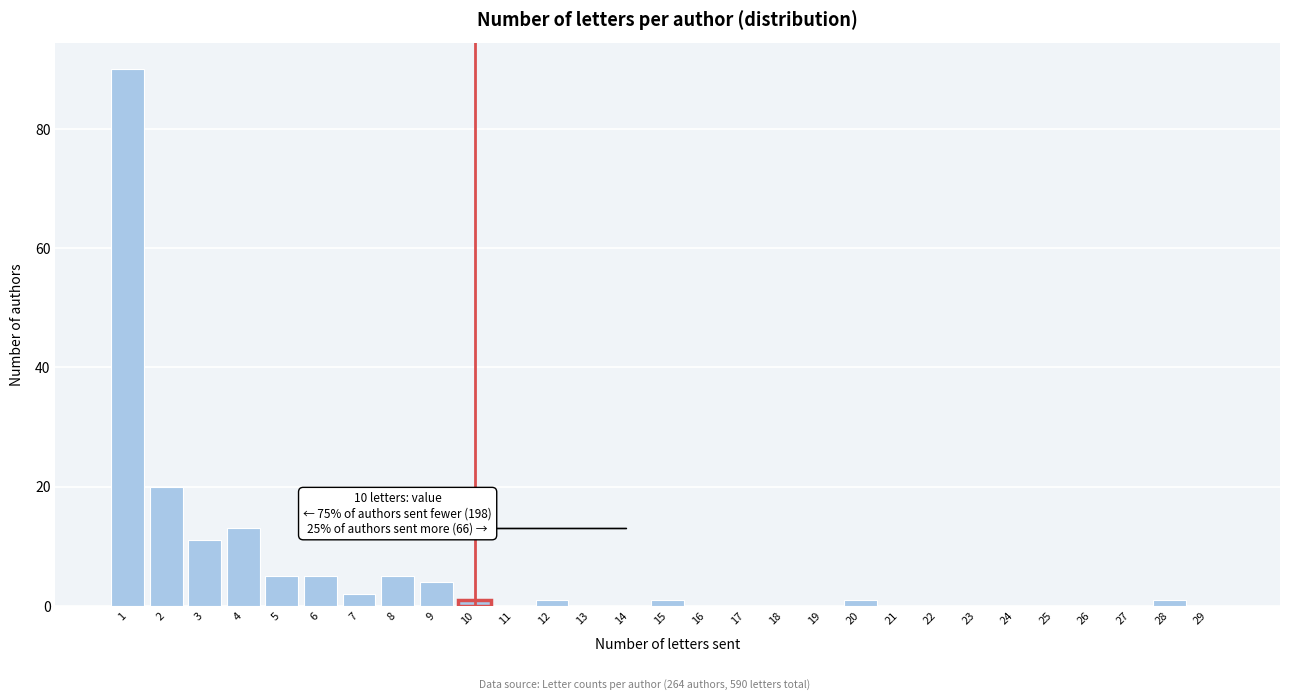

Reading left to right, list all the values displayed in this chart.

1=90	2=20	3=11	4=13	5=5	6=5	7=2	8=5	9=4	10=1	11=0	12=1	13=0	14=0	15=1	16=0	17=0	18=0	19=0	20=1	21=0	22=0	23=0	24=0	25=0	26=0	27=0	28=1	29=0